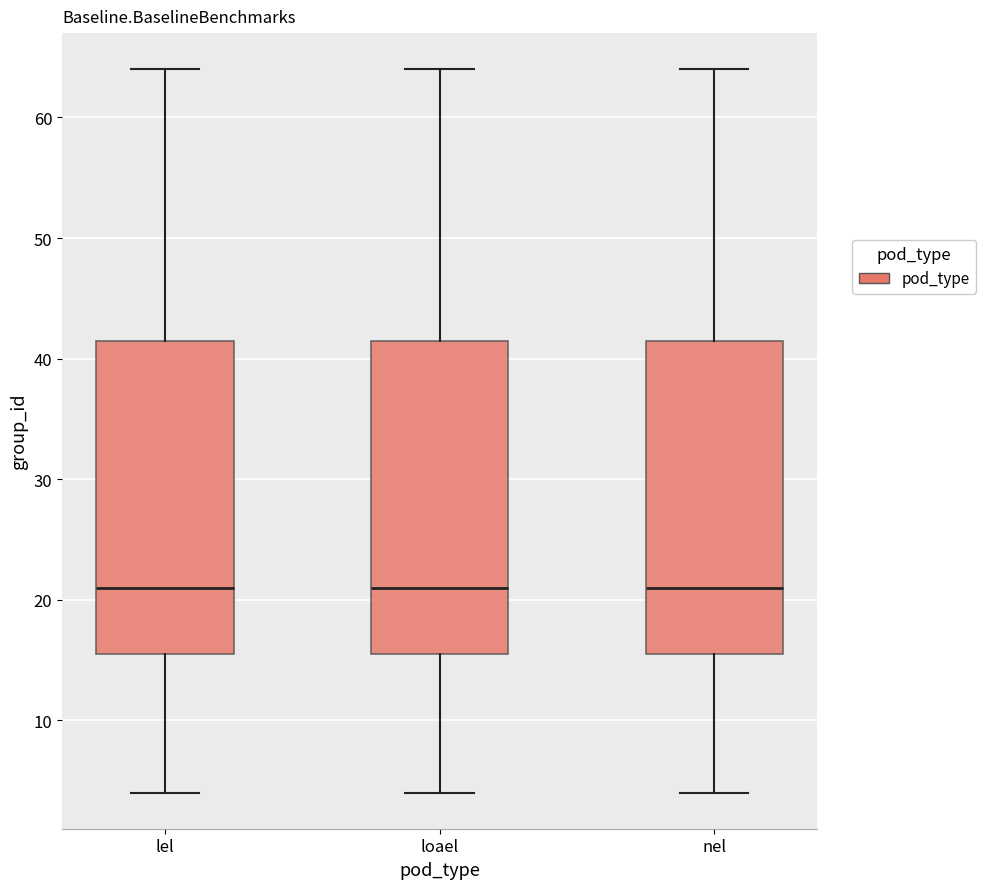

Reading left to right, read every box against the y-axis: the position of its median line, the range the box covers, and the ends of its whiskers. The values are not printed on the chart, so give them approximately, as read against the axis.

lel: median 21, box 16 to 42, whiskers 4 to 64
loael: median 21, box 16 to 42, whiskers 4 to 64
nel: median 21, box 16 to 42, whiskers 4 to 64